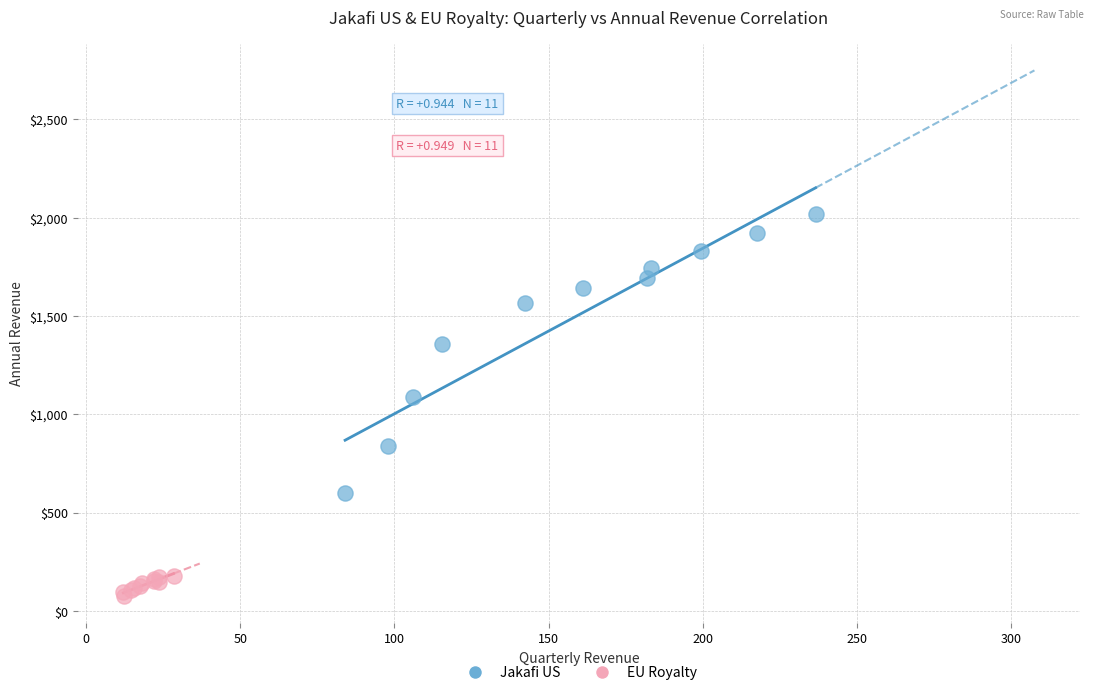

Which series contains the lowest Y value?

EU Royalty